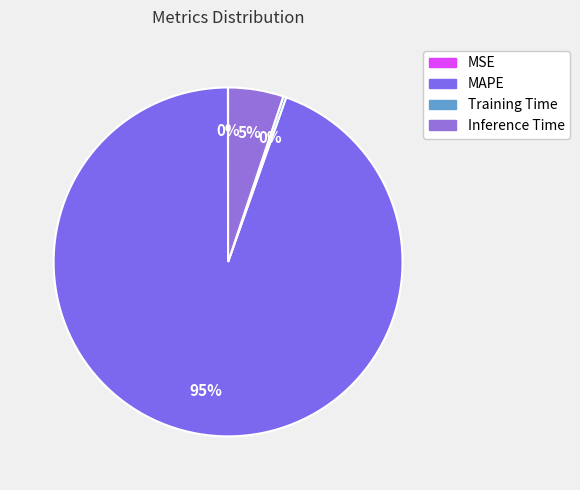

Which slice is the smallest?

MSE